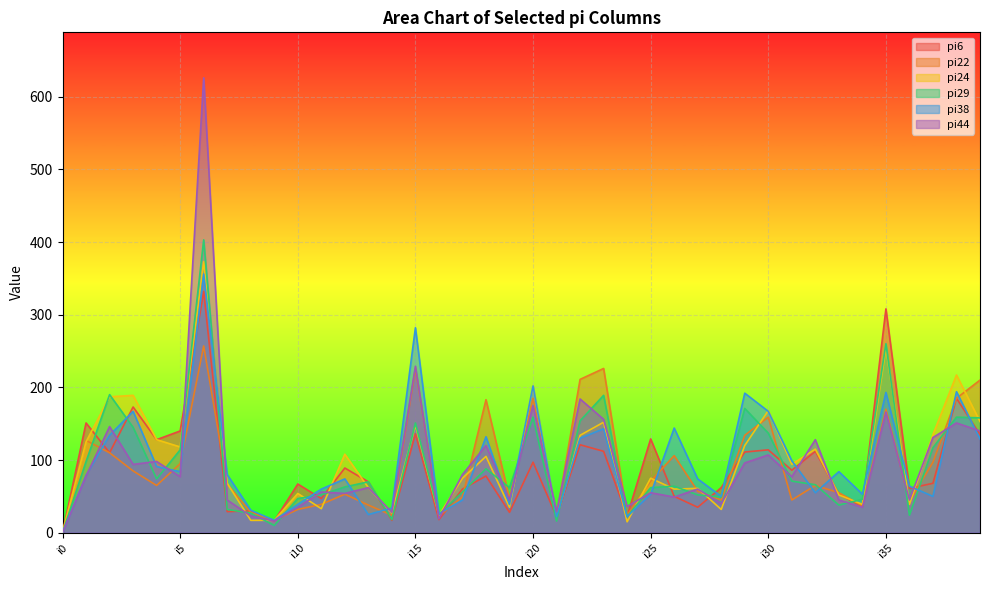

The value of pi6 at i5 is 36. True or false?

False